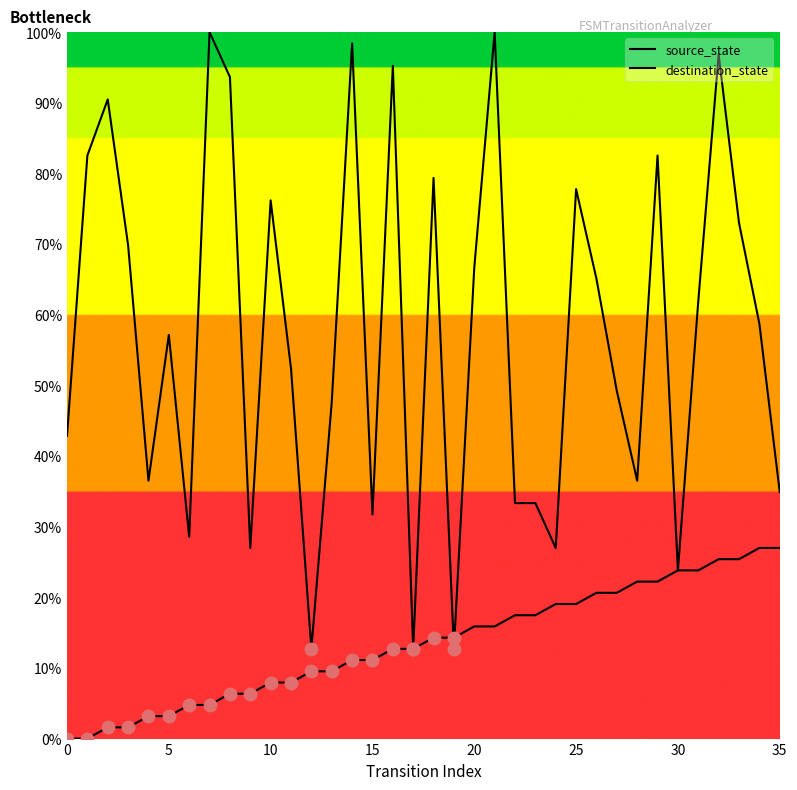

Which series contains the highest Y value?

destination_state